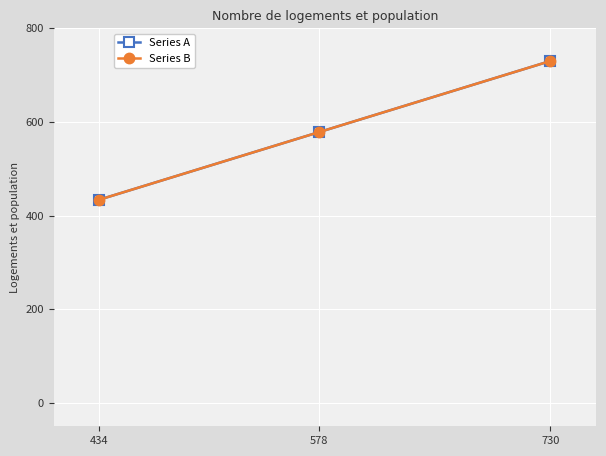

Is it true that Series B equals 730 at 730?

True